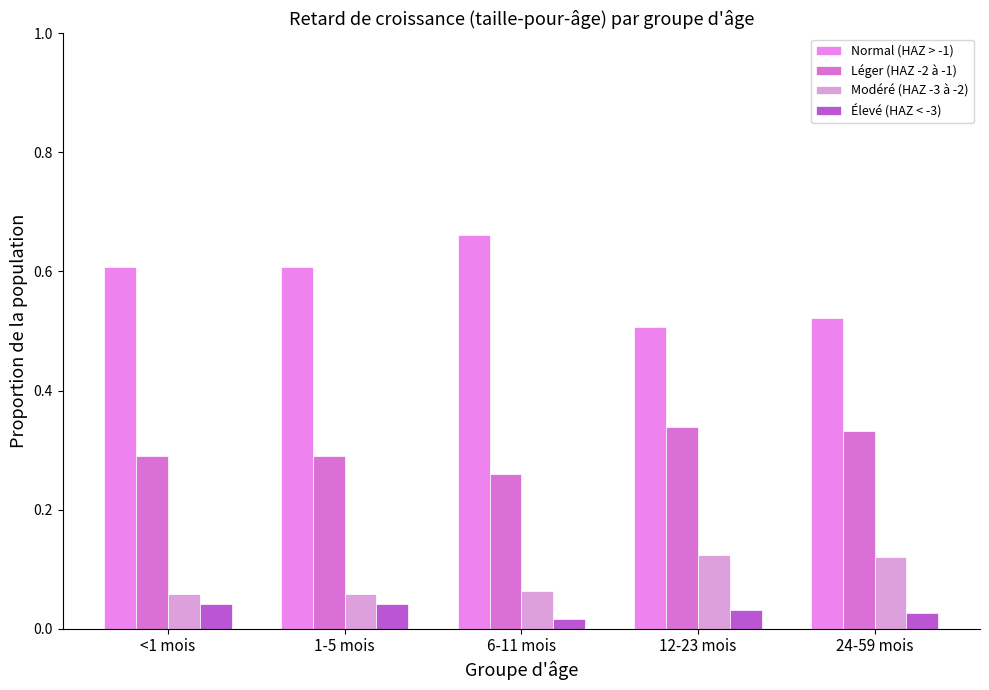

What is the difference between the maximum and minimum values in the Normal (HAZ > -1) series?

0.2